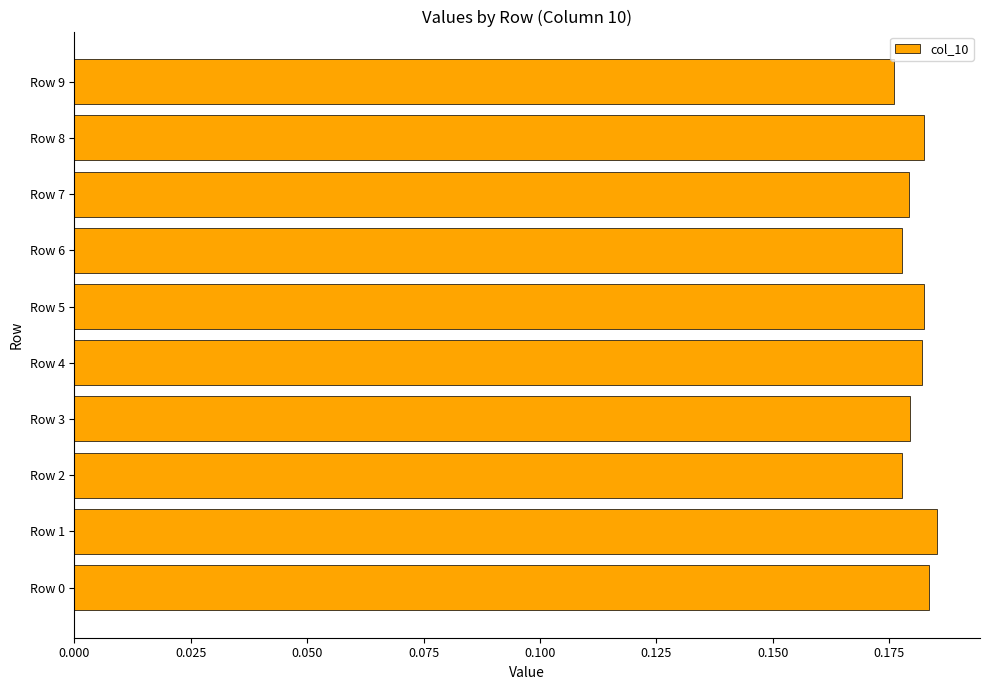

The value at Row 8 is 0.3. True or false?

False